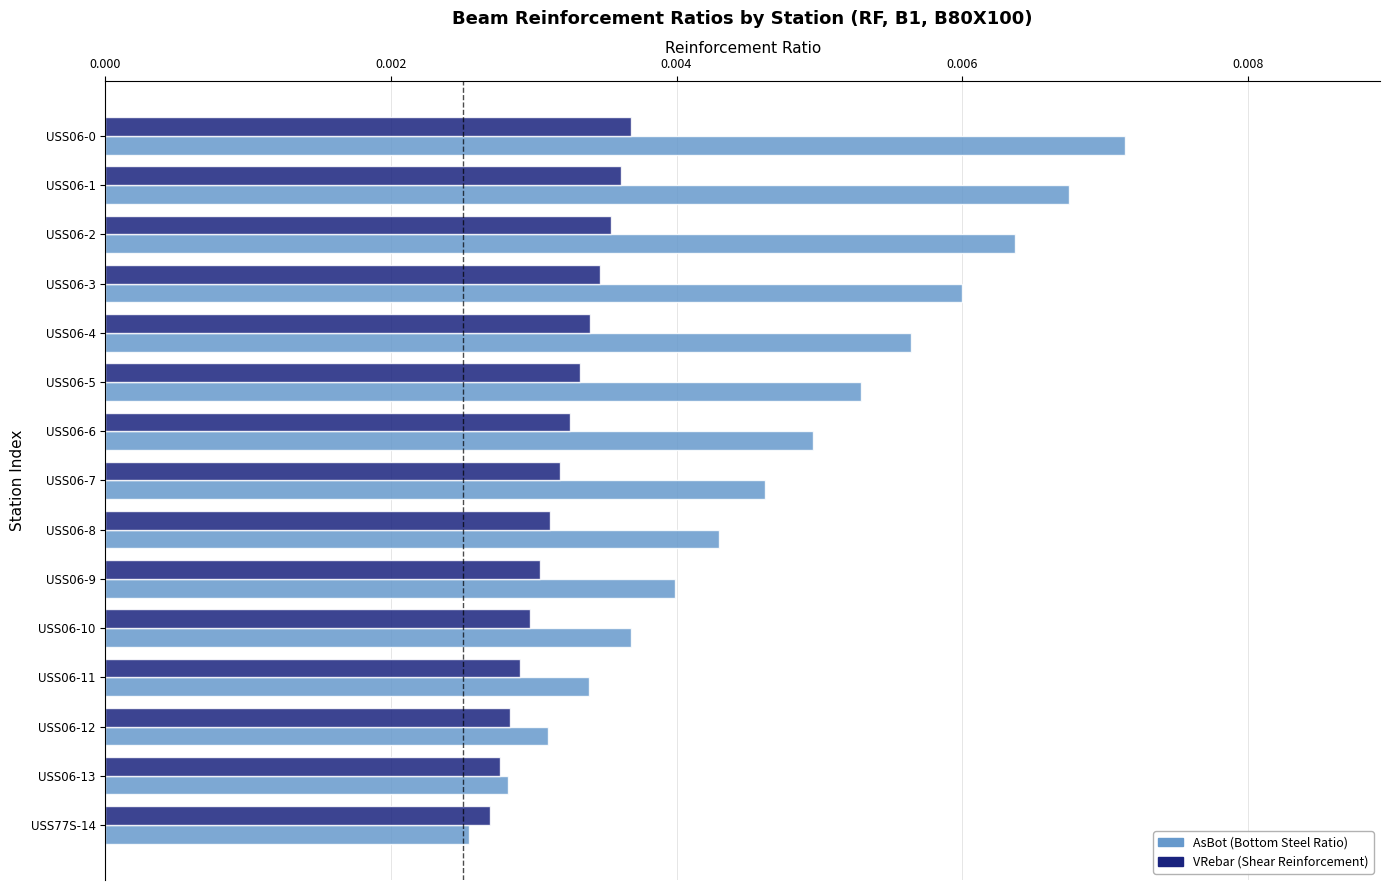

Which label corresponds to the smallest value in the chart?

USS77S-14